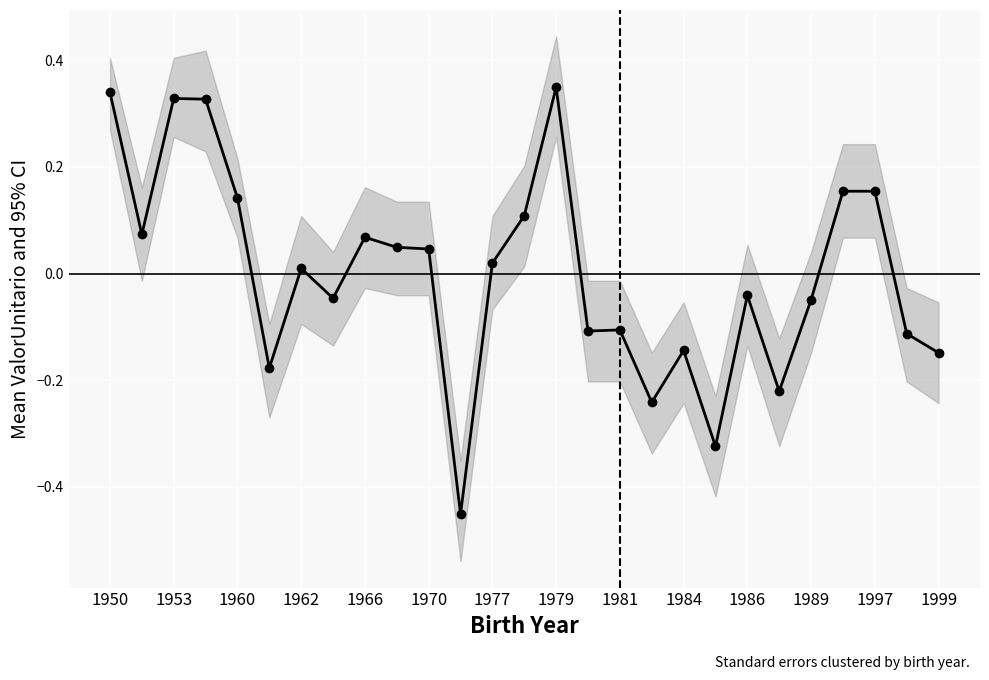

What position from the left is 1989?

23